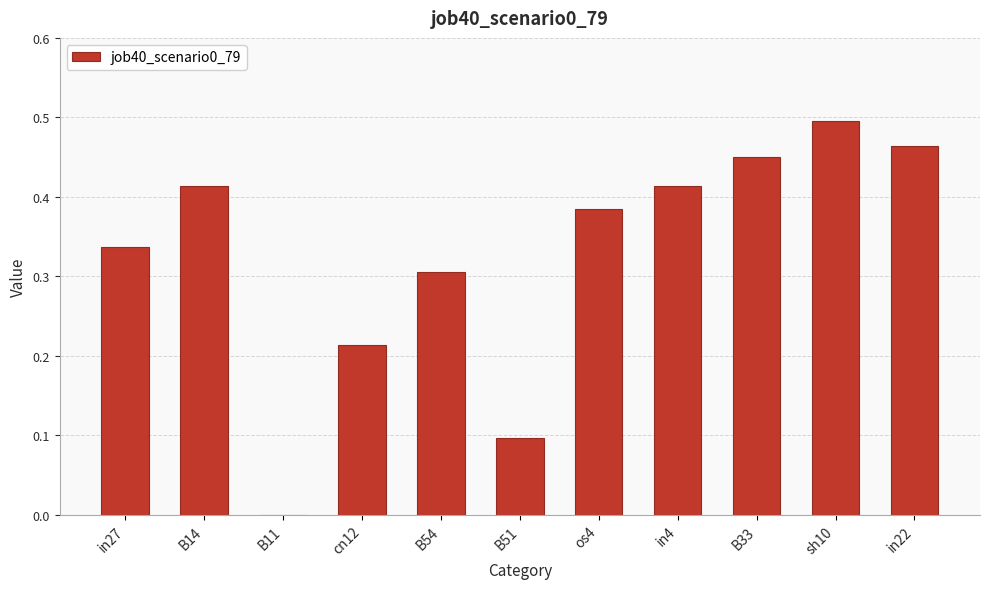

Are the bars horizontal?

No